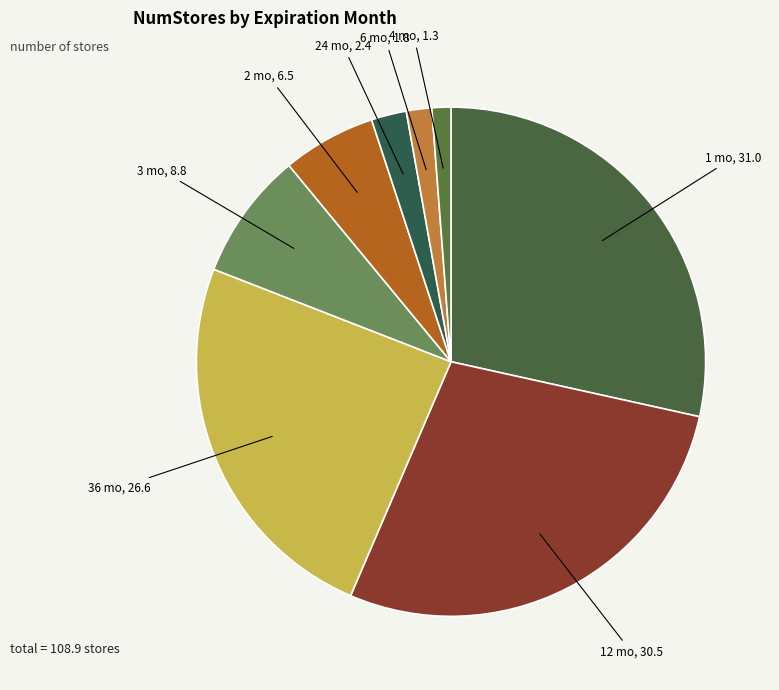

How many slices are in this pie chart?

8